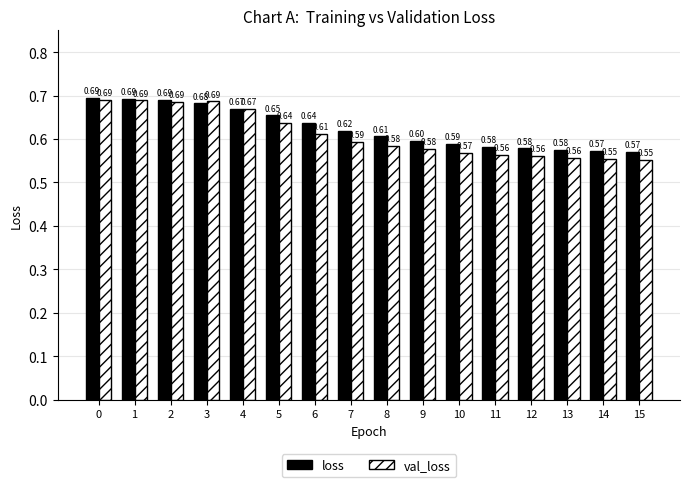

What is the sum of the loss values at 8 and 9?

1.2